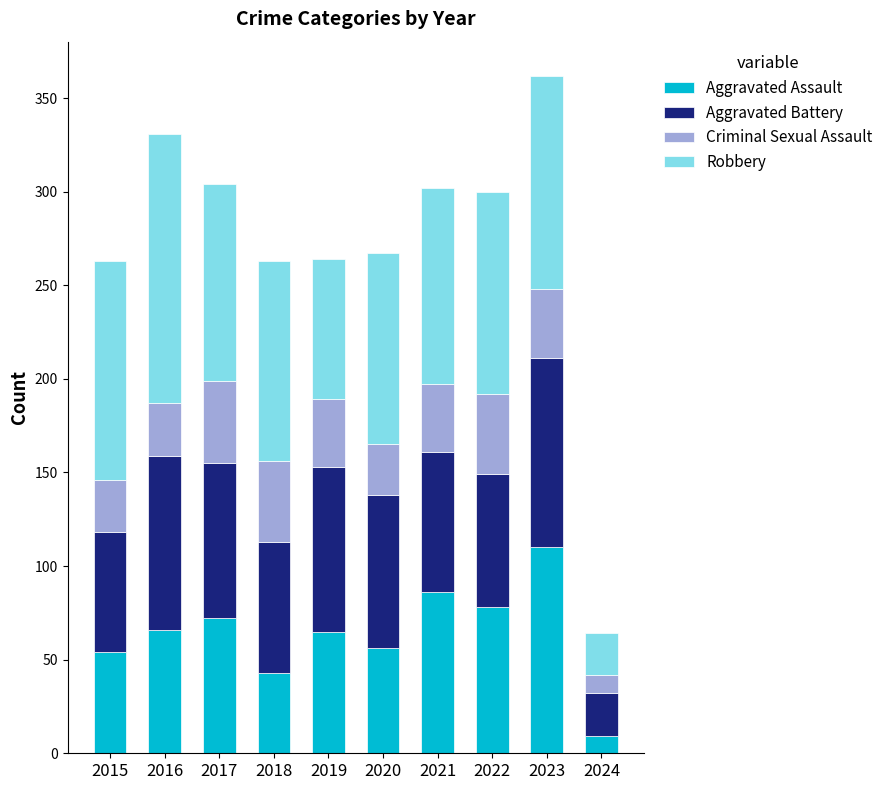

True or false: Aggravated Assault has a value of 30 at 2020.

False